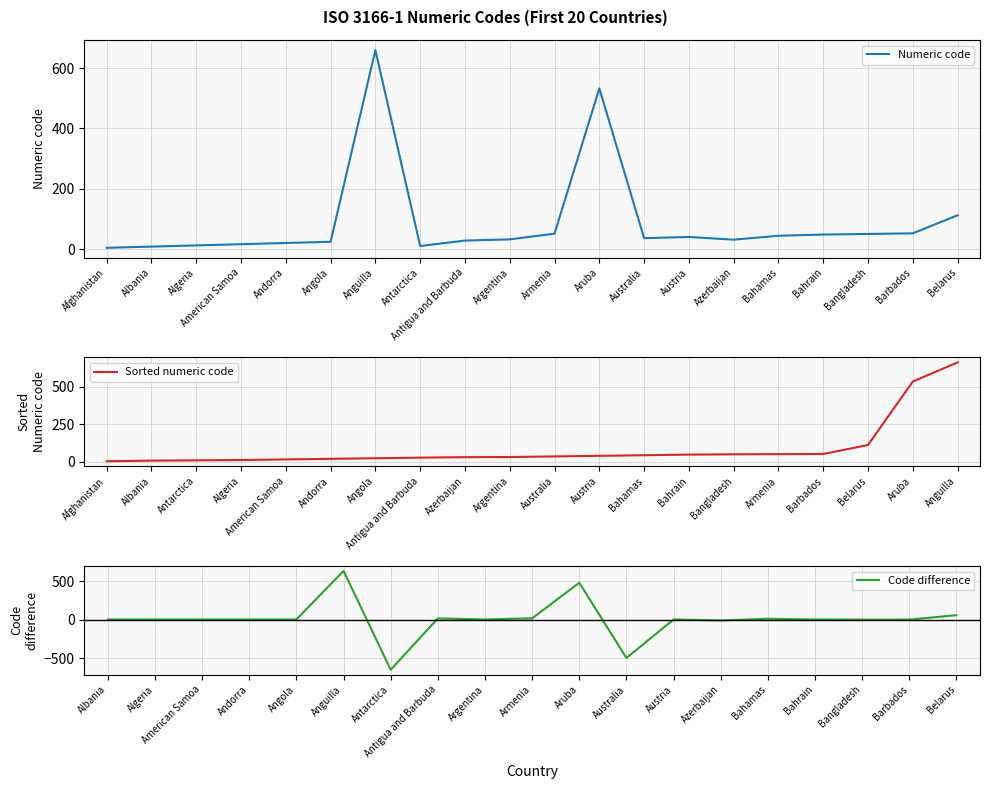

What is the sum of the values at Andorra and Austria?

60